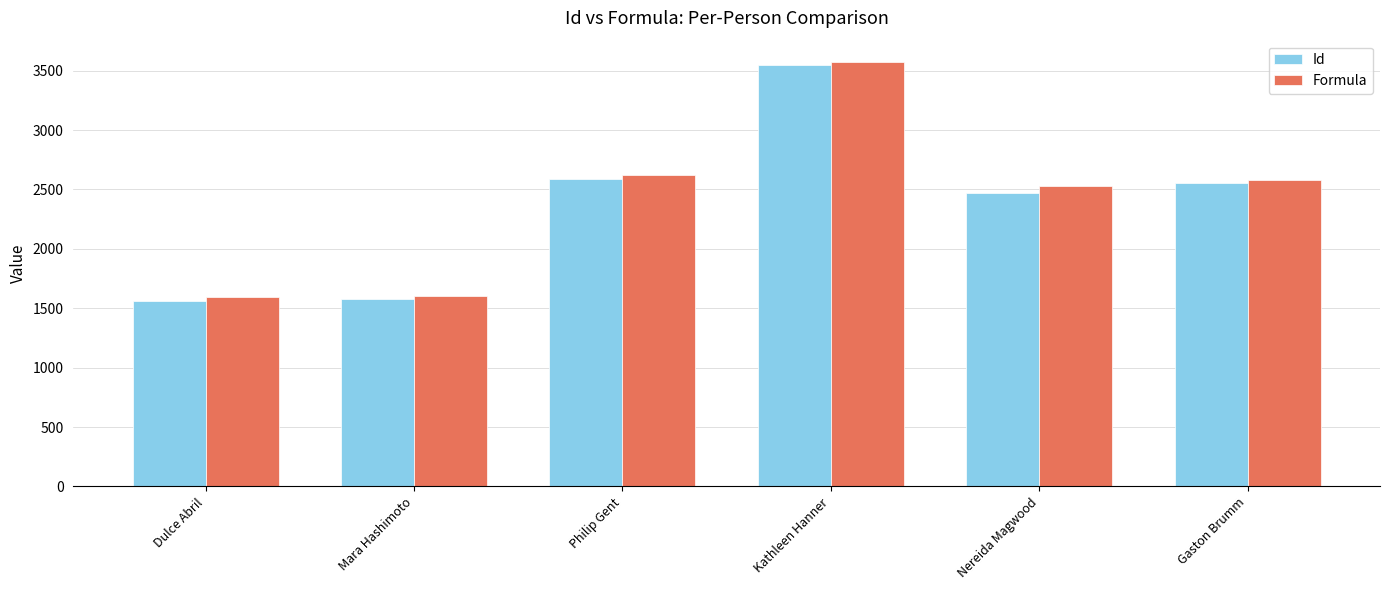

How many distinct data groups are displayed?

2